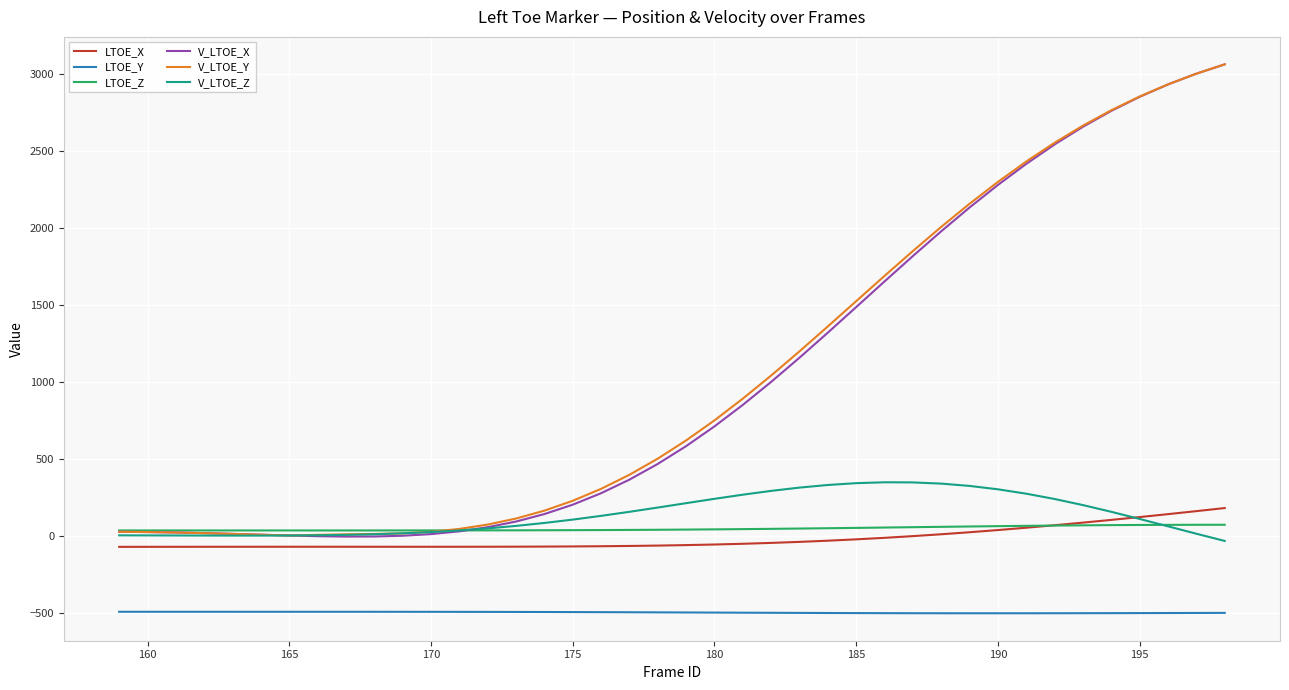

True or false: LTOE_Y and LTOE_Z cross at least once.

False